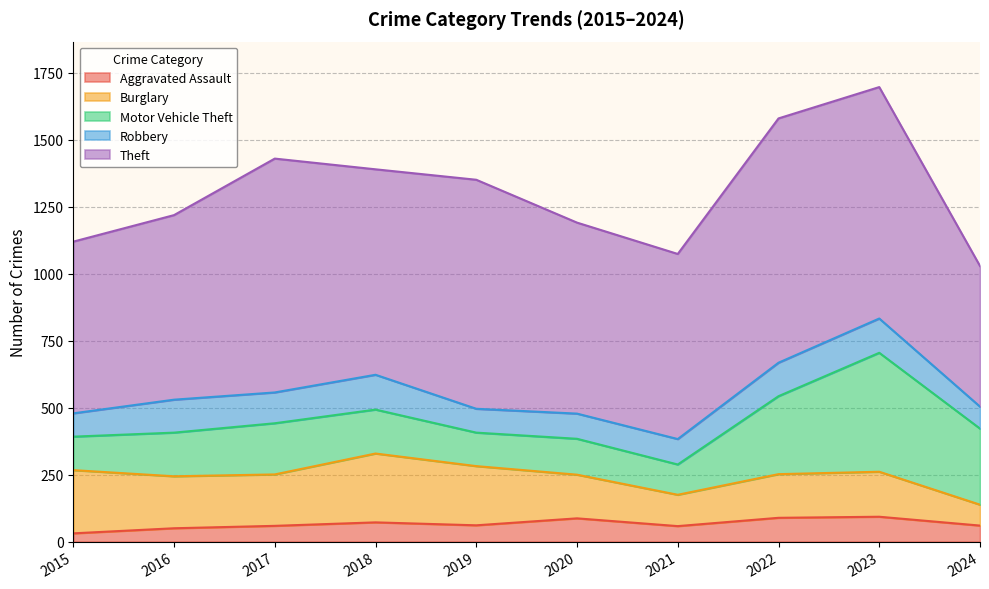

Which has a higher value, 2015 or 2023?

2023